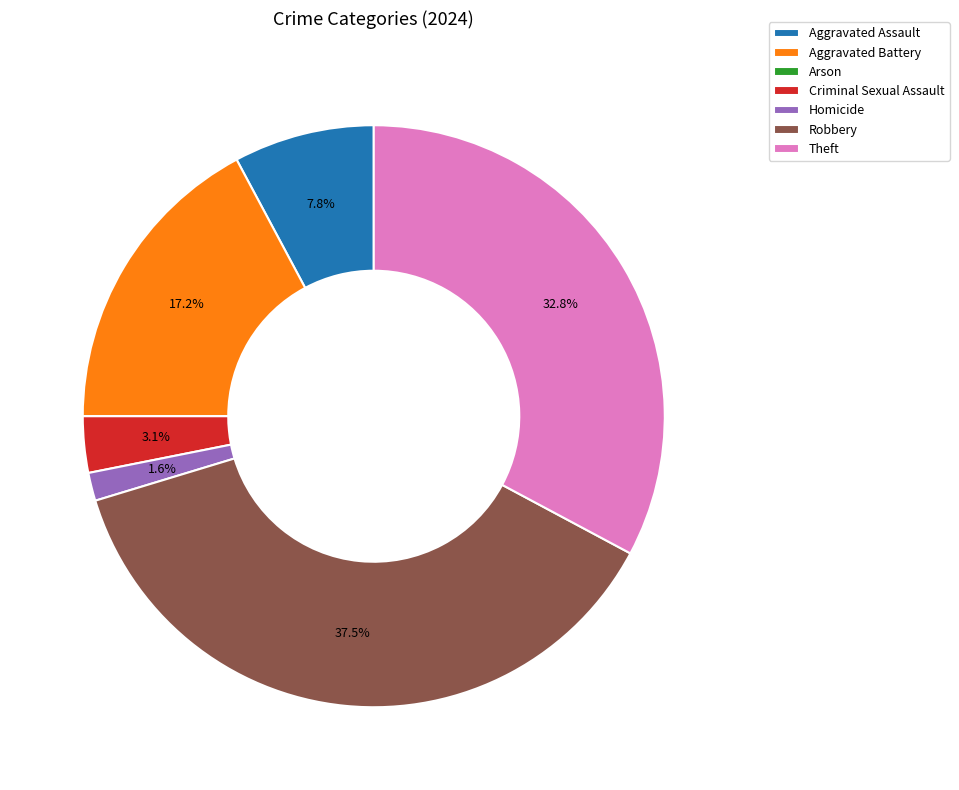

Is Aggravated Battery the majority of the pie?

No